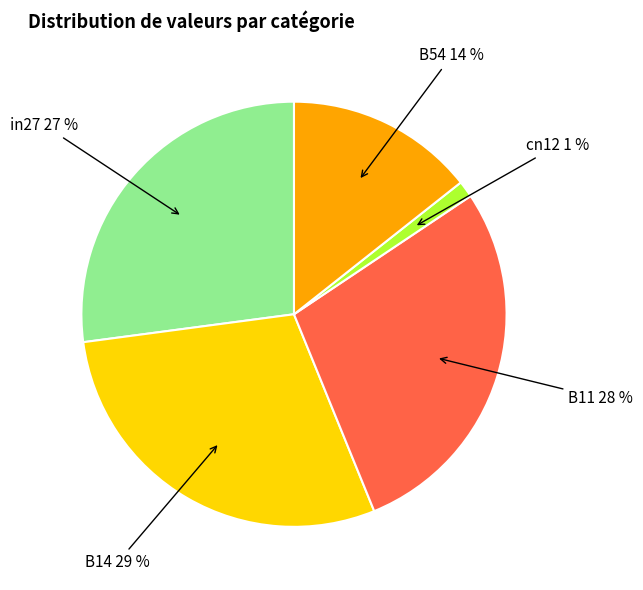

What percentage is the in27 slice, to the nearest percent?

27%